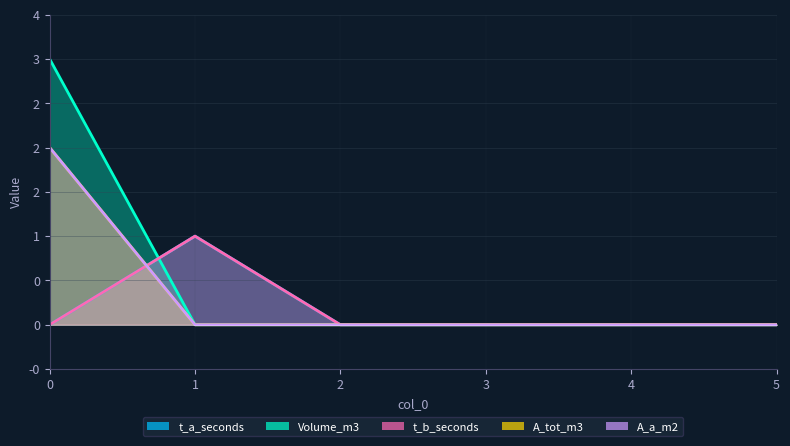

What is the highest value of the A_tot_m3 series?

2